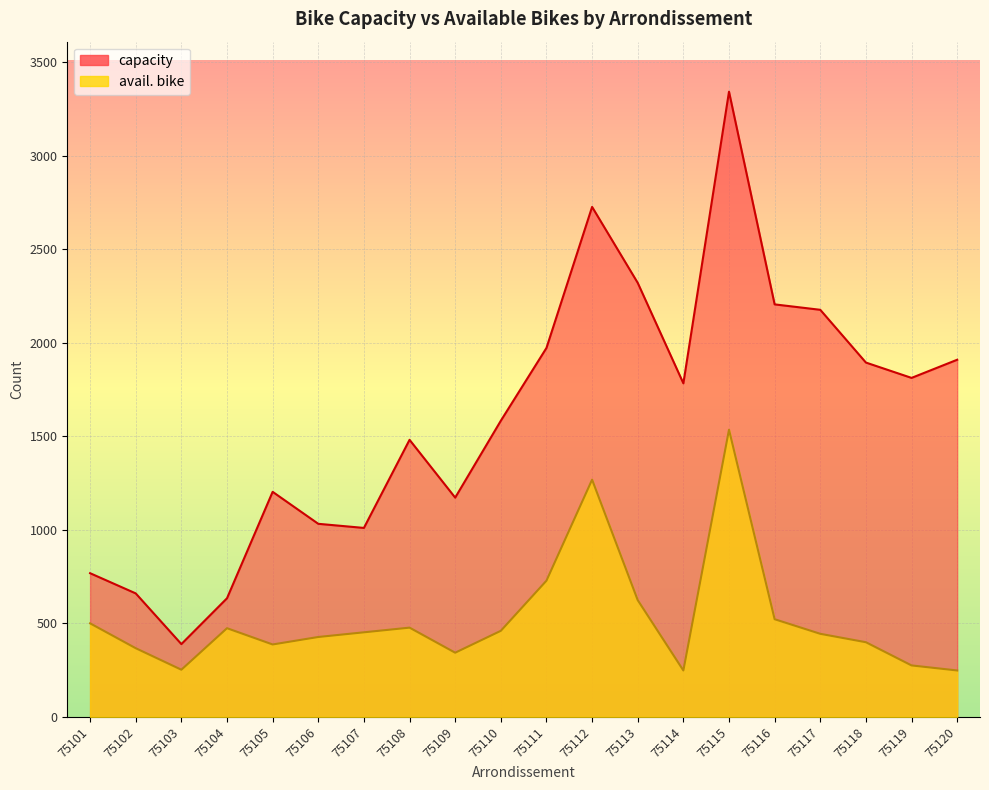

At how many categories does at least one series exceed 1474?

12